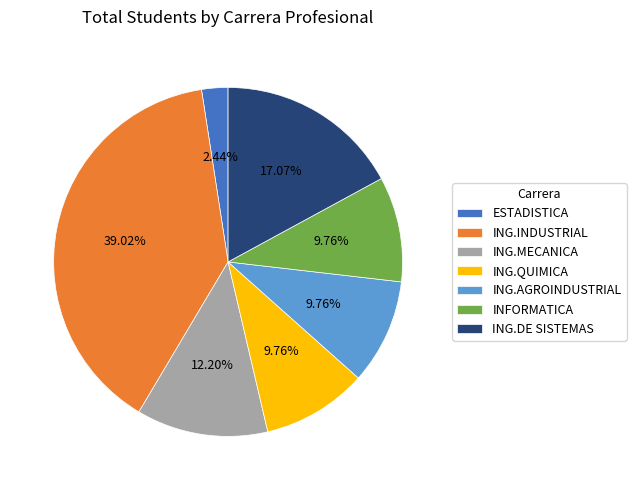

Between ING.INDUSTRIAL and ING.MECANICA, which is larger?

ING.INDUSTRIAL